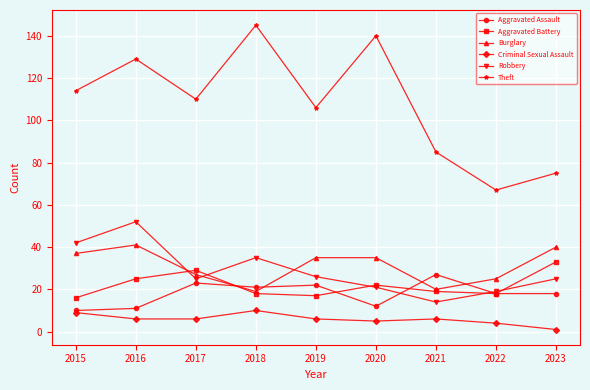

Reading left to right, transcribe all the data shown in this chart.

Aggravated Assault: 2015=10	2016=11	2017=23	2018=21	2019=22	2020=12	2021=27	2022=18	2023=18
Aggravated Battery: 2015=16	2016=25	2017=29	2018=18	2019=17	2020=22	2021=19	2022=18	2023=33
Burglary: 2015=37	2016=41	2017=27	2018=19	2019=35	2020=35	2021=20	2022=25	2023=40
Criminal Sexual Assault: 2015=9	2016=6	2017=6	2018=10	2019=6	2020=5	2021=6	2022=4	2023=1
Robbery: 2015=42	2016=52	2017=25	2018=35	2019=26	2020=21	2021=14	2022=19	2023=25
Theft: 2015=114	2016=129	2017=110	2018=145	2019=106	2020=140	2021=85	2022=67	2023=75